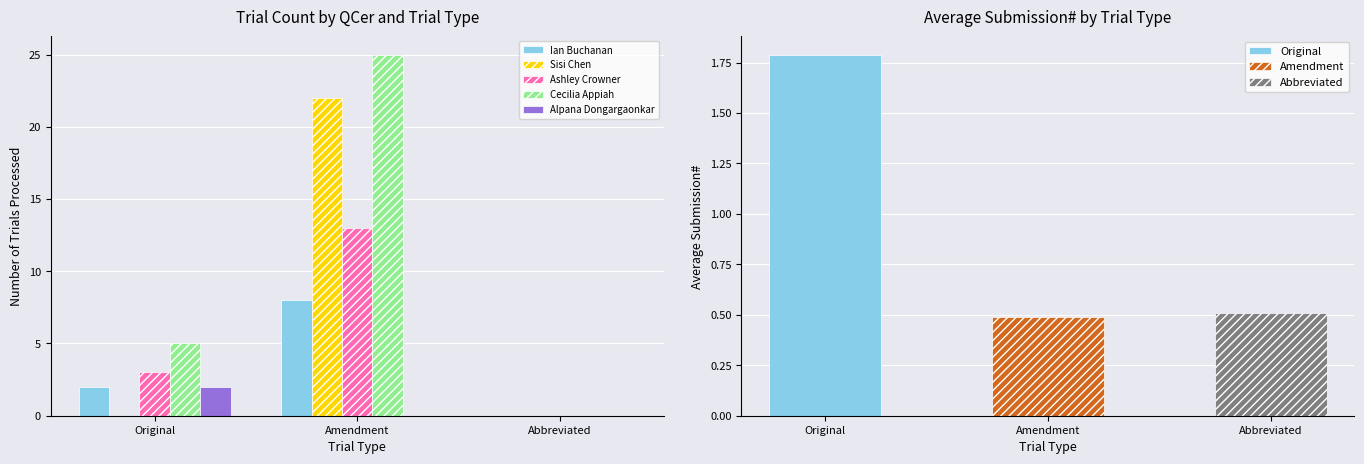

Reading right to left, extract all data points from this chart.

Ian Buchanan: 0	8	2
Sisi Chen: 0	22	0
Ashley Crowner: 0	13	3
Cecilia Appiah: 0	25	5
Alpana Dongargaonkar: 0	0	2